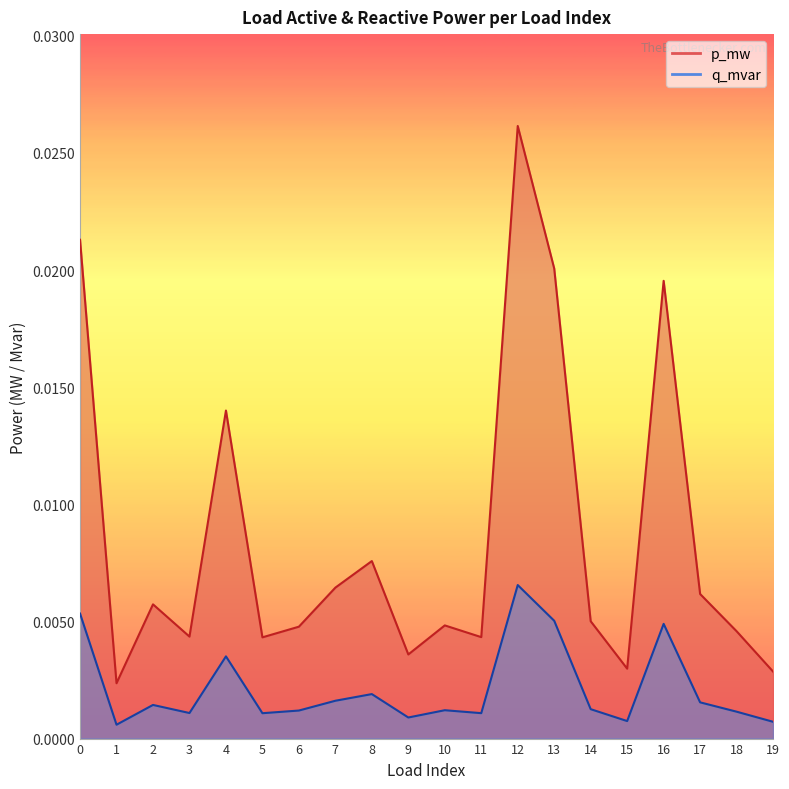

Rank the series at 5 from highest to lowest value.

p_mw, q_mvar